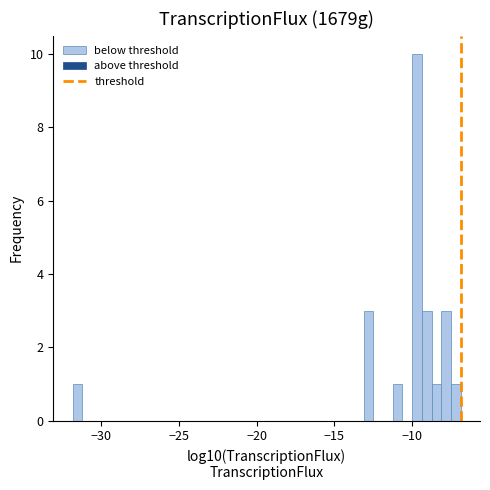

Read against the x-axis, roughly where is the centre of the tallest bar?

-9.5